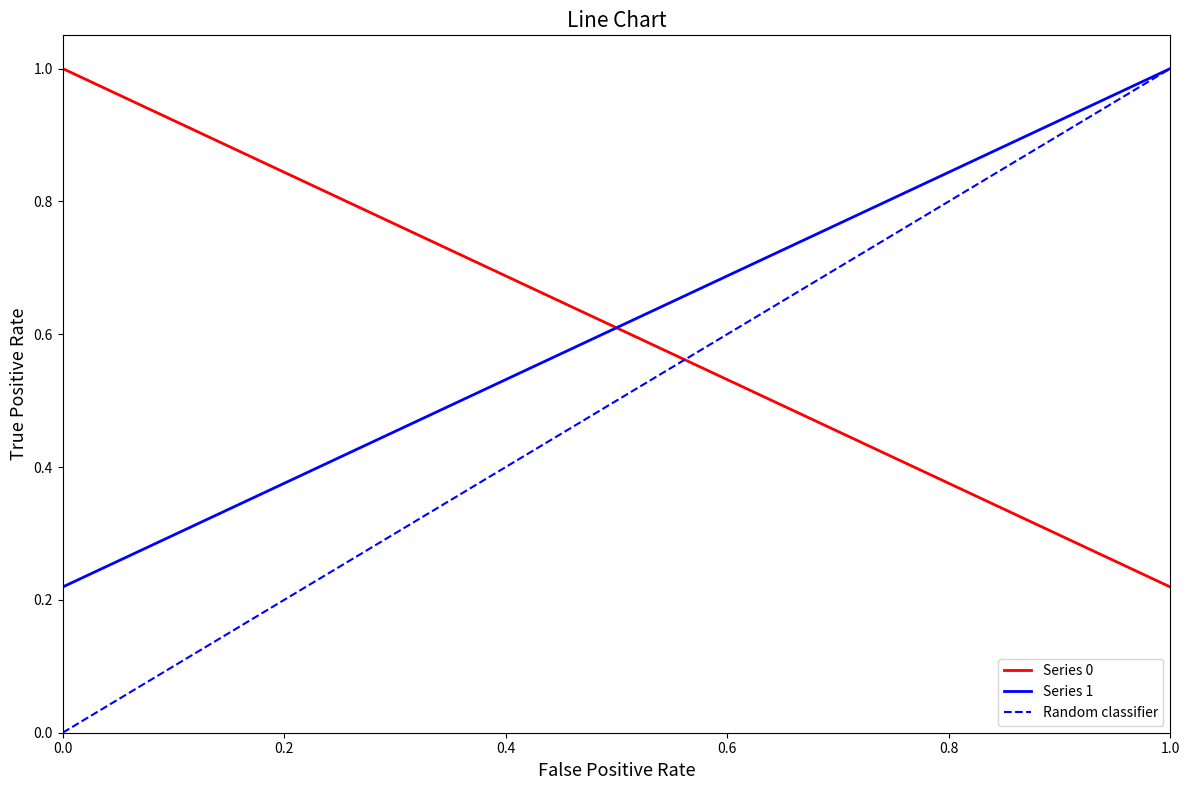

How many distinct data groups are displayed?

3